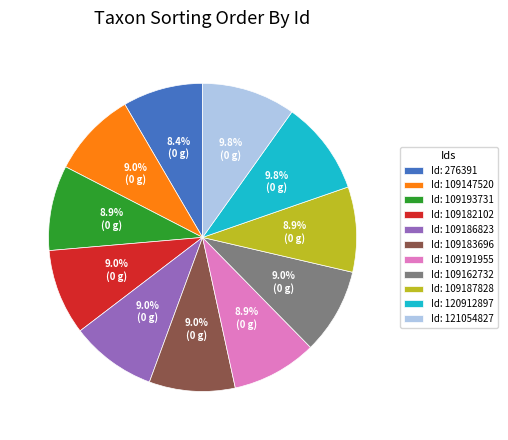

Is the sum of Id: 121054827 and Id: 109162732 greater than half?

No